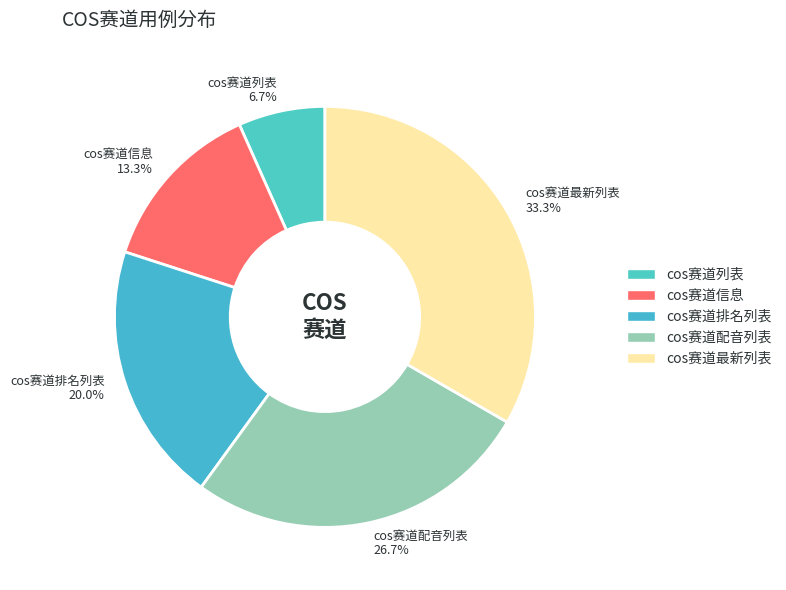

Is the sum of cos赛道信息 and cos赛道最新列表 greater than half?

No